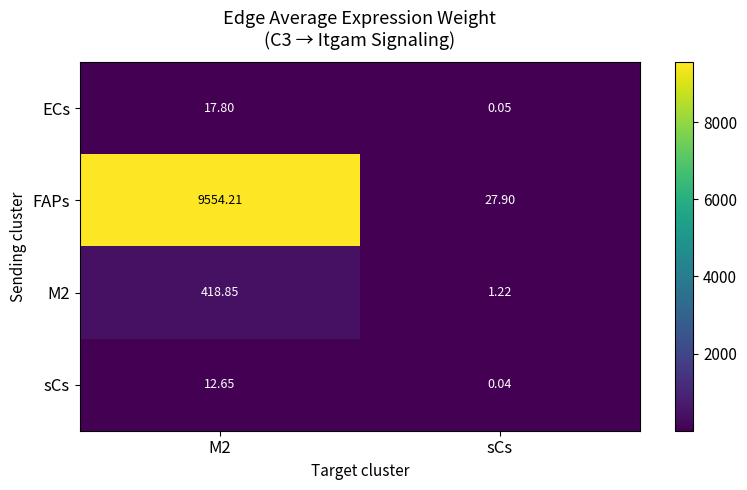

Between M2 and sCs, which series saw the biggest shift?

FAPs